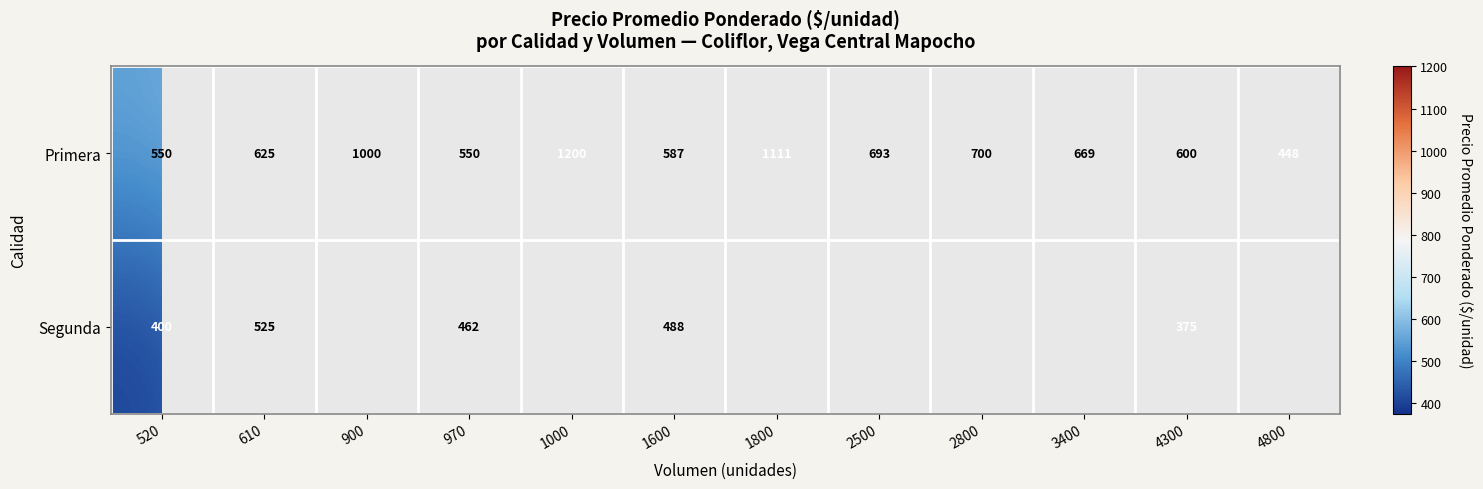

What is the difference between the highest and lowest values at 4300?

225